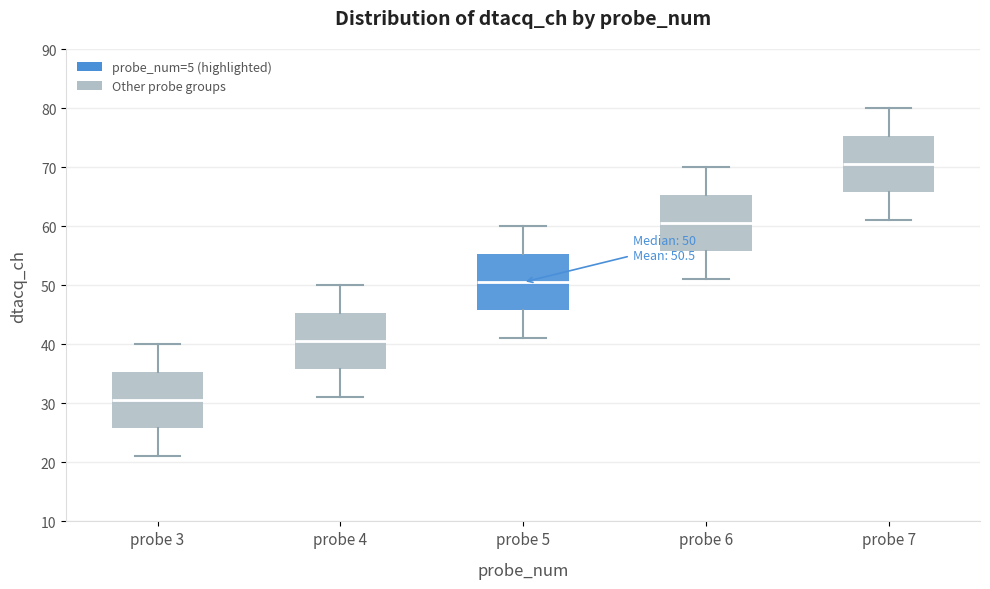

Which box has the lowest median line?

probe 3